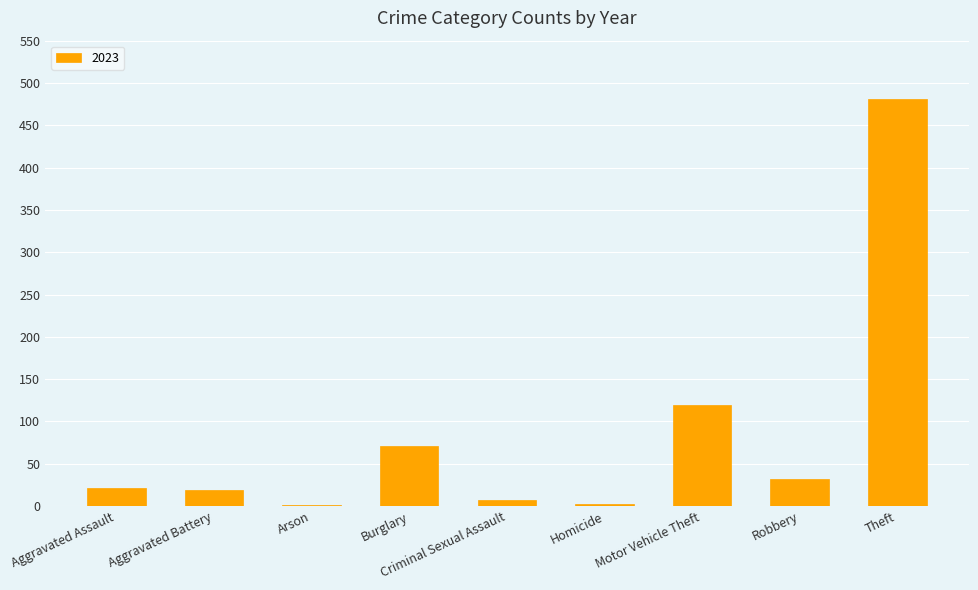

Where is the data nearest to the value 241?

Motor Vehicle Theft